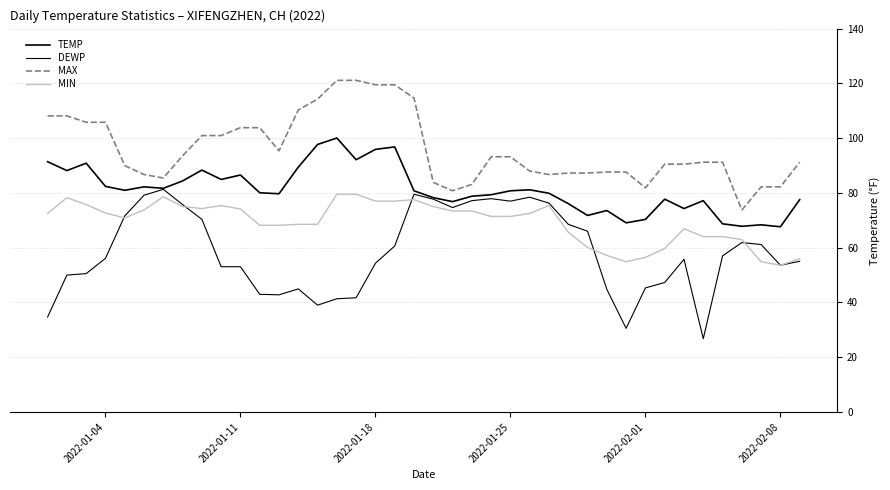

How many lines are shown in the chart?

4